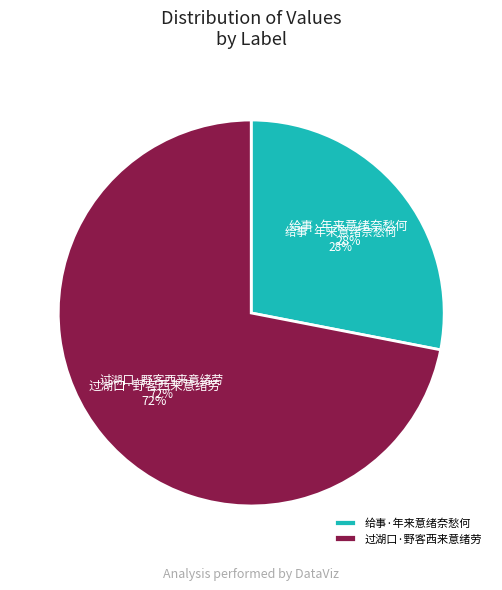

Do 过湖口·野客西来意绪劳 and 给事·年来意绪奈愁何 together represent more than half of the pie?

Yes